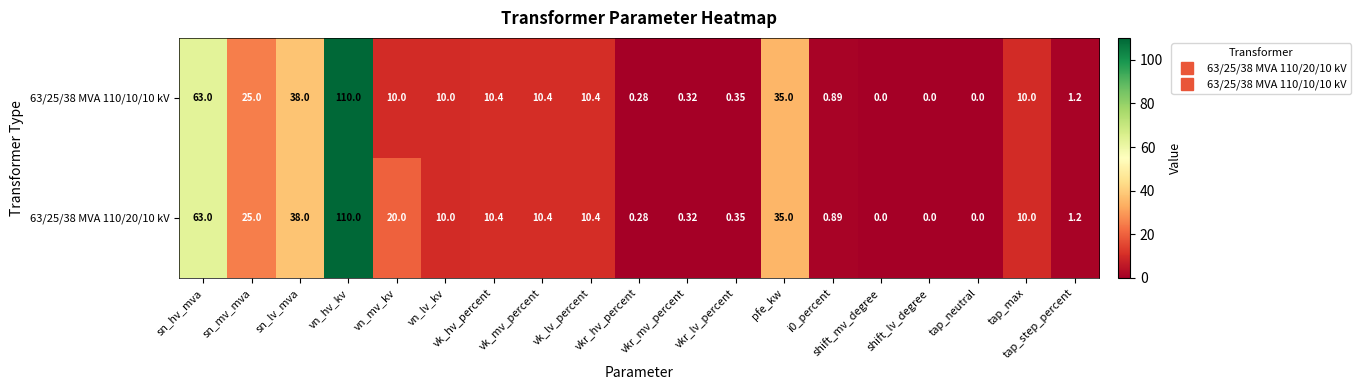

At which label does 63/25/38 MVA 110/10/10 kV reach its peak?

vn_hv_kv